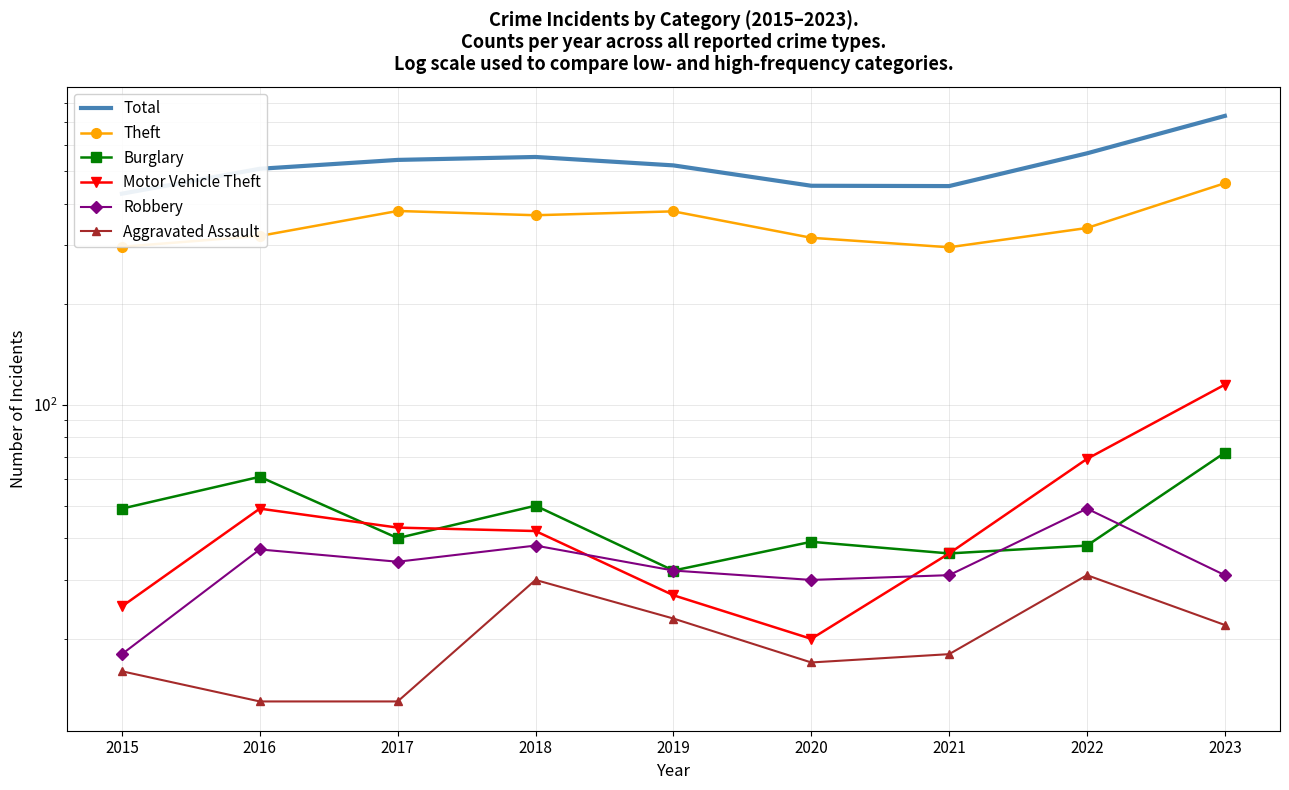

How many lines are shown in the chart?

6